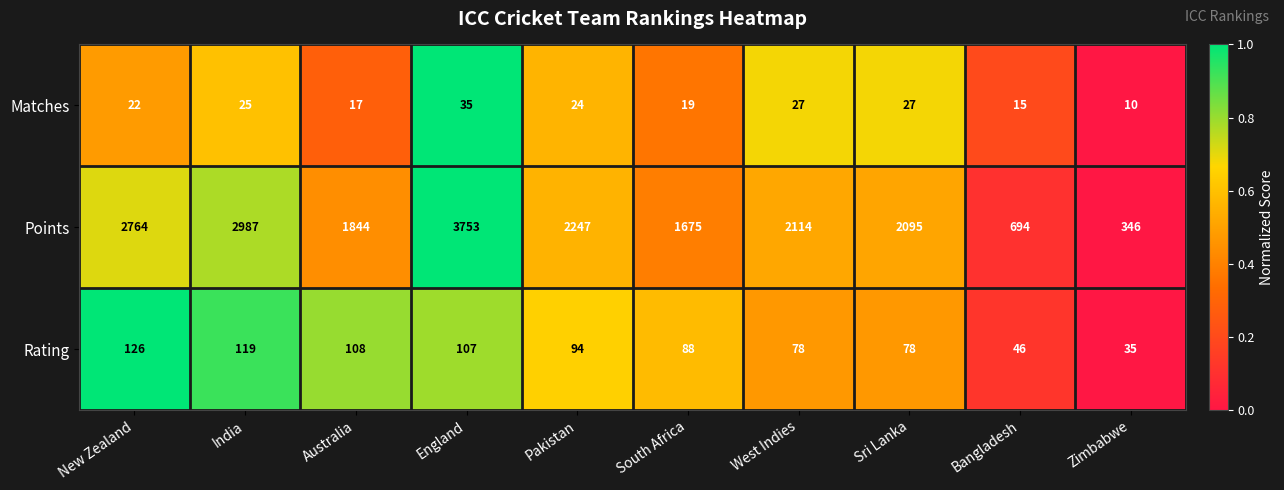

The value of Rating at Bangladesh is 80. True or false?

False